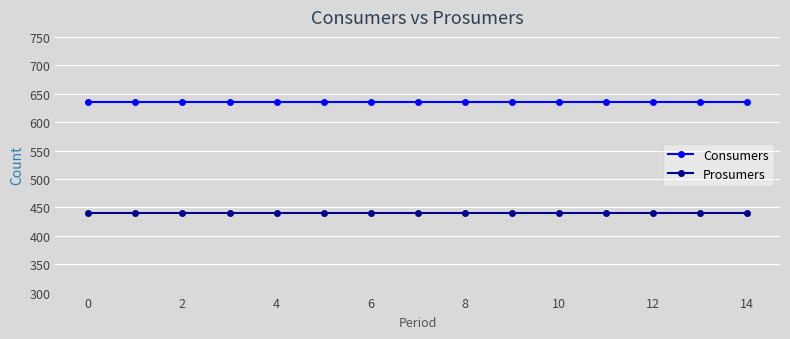

Rank the series by their maximum value, from highest to lowest.

Consumers, Prosumers